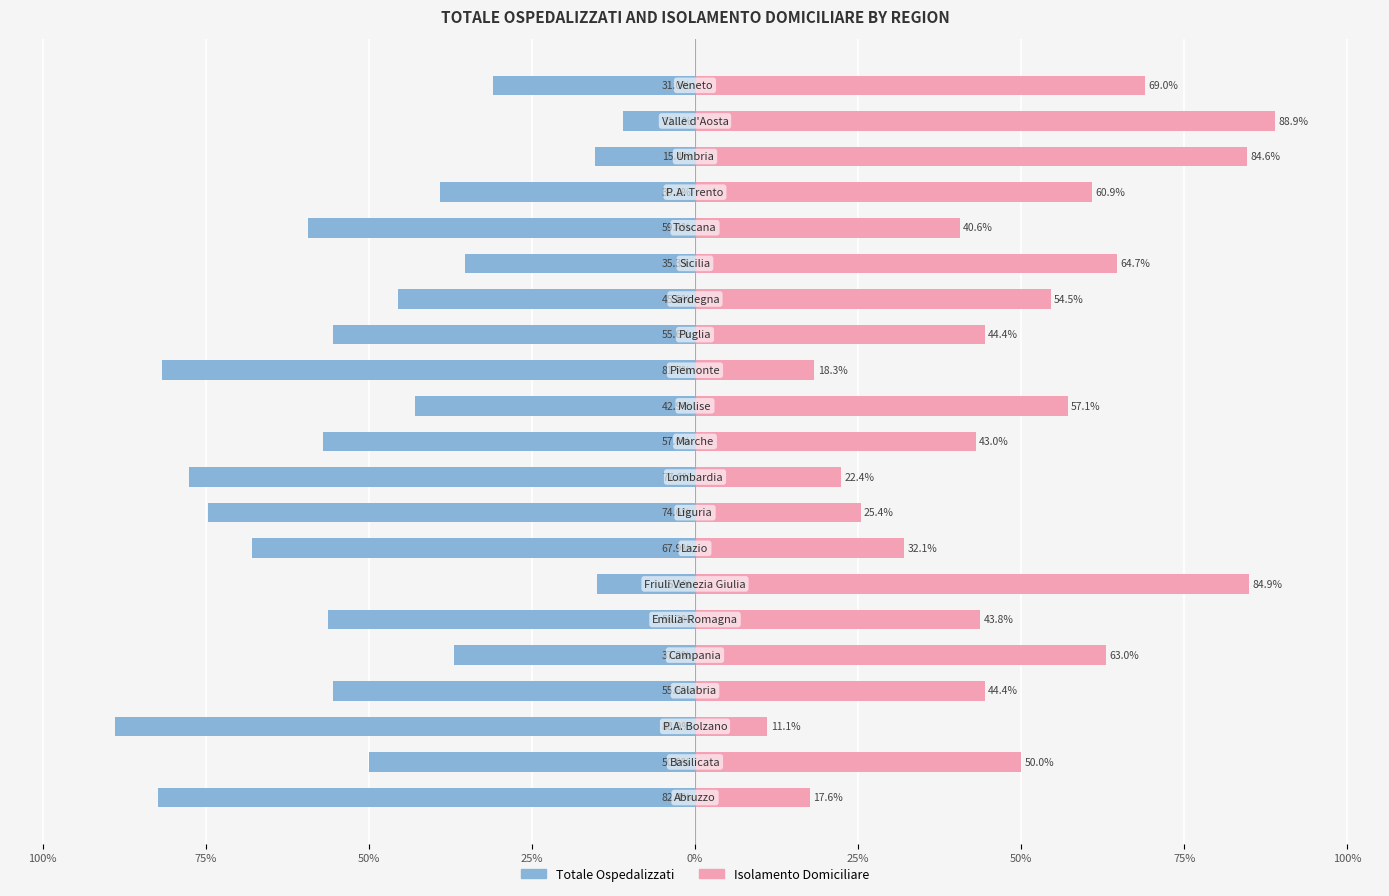

What is the lowest value of the Totale Ospedalizzati series?

-88.9